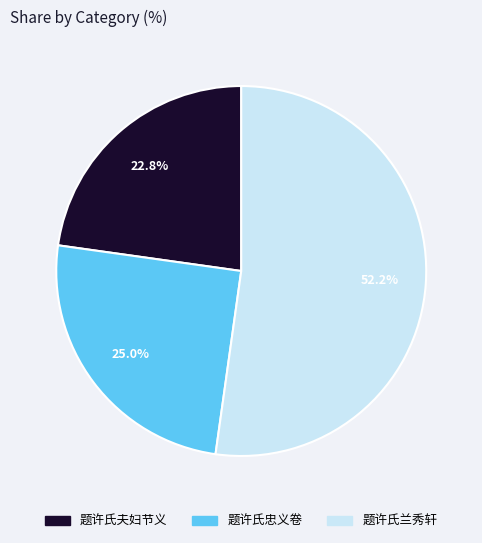

To the nearest percent, what is the difference between the largest and smallest slice percentages?

29%